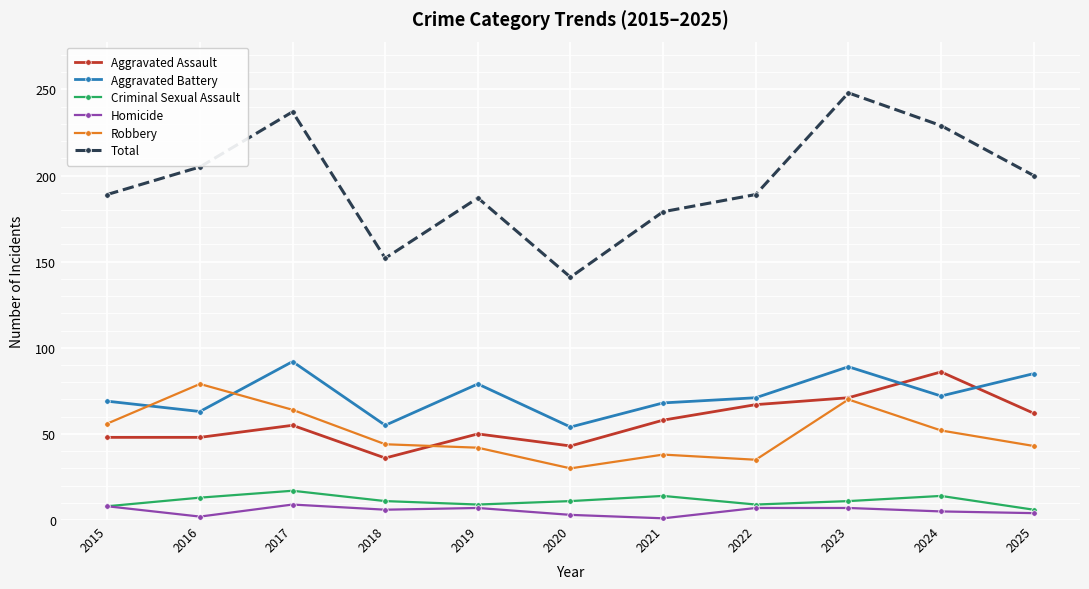

Rank the series by their maximum value, from lowest to highest.

Homicide, Criminal Sexual Assault, Robbery, Aggravated Assault, Aggravated Battery, Total